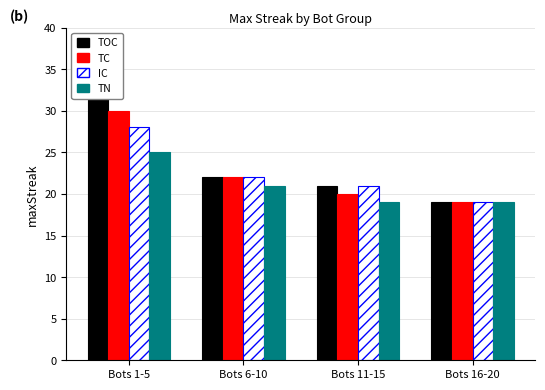

How many distinct data groups are displayed?

4